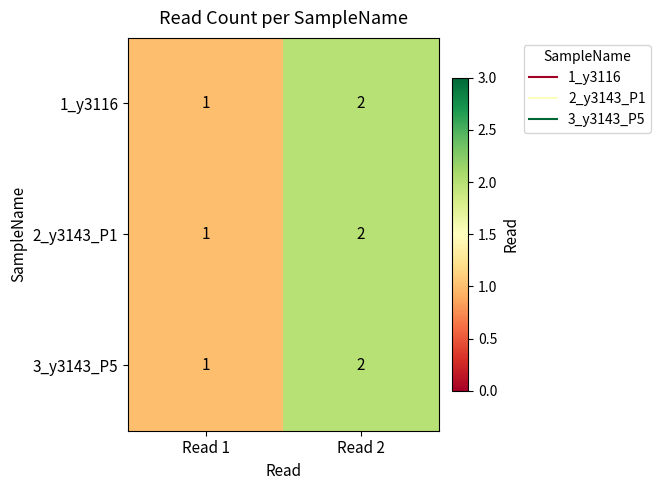

Where is 2_y3143_P1 nearest to the value 1?

Read 1